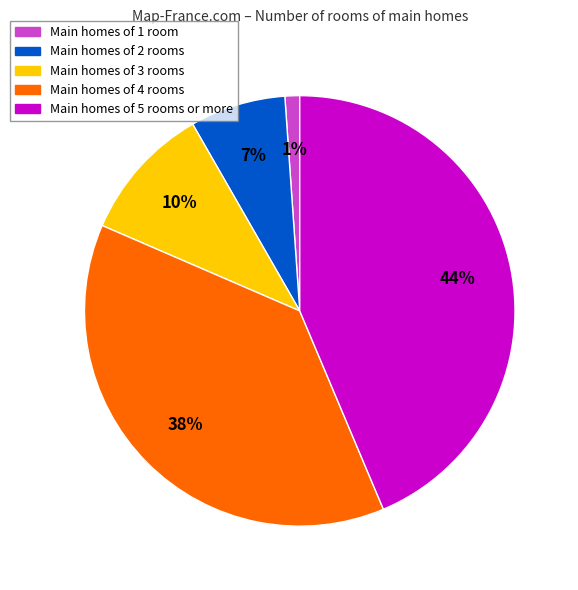

Is there any slice that represents more than half of the pie?

No